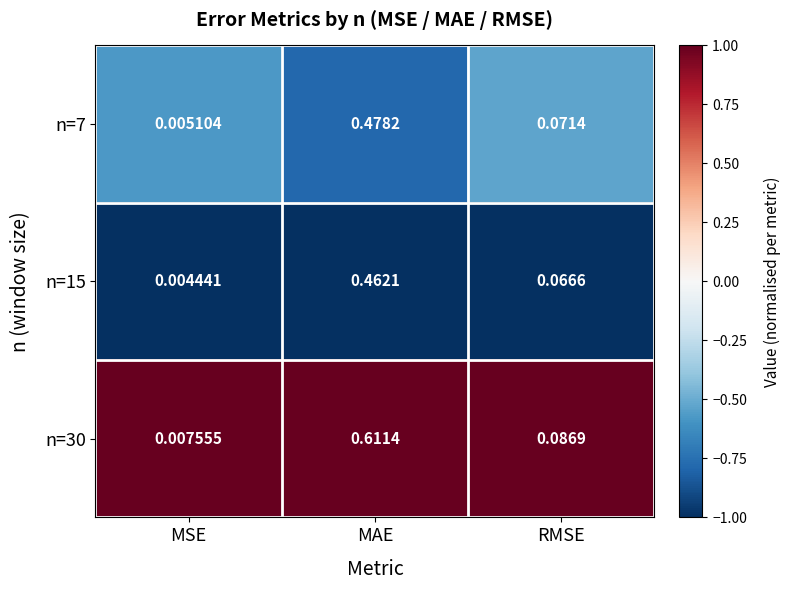

At which category does the chart reach its minimum across all series?

MSE